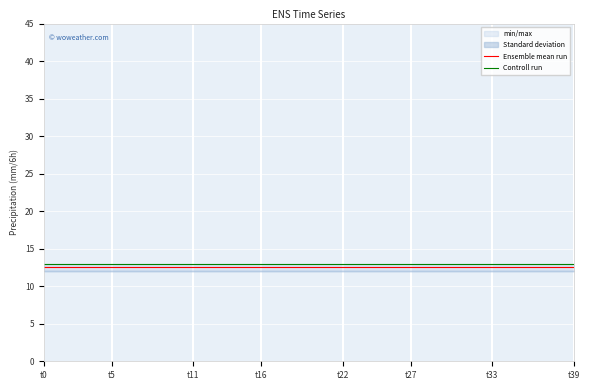

Which series has the largest total across all categories?

Controll run